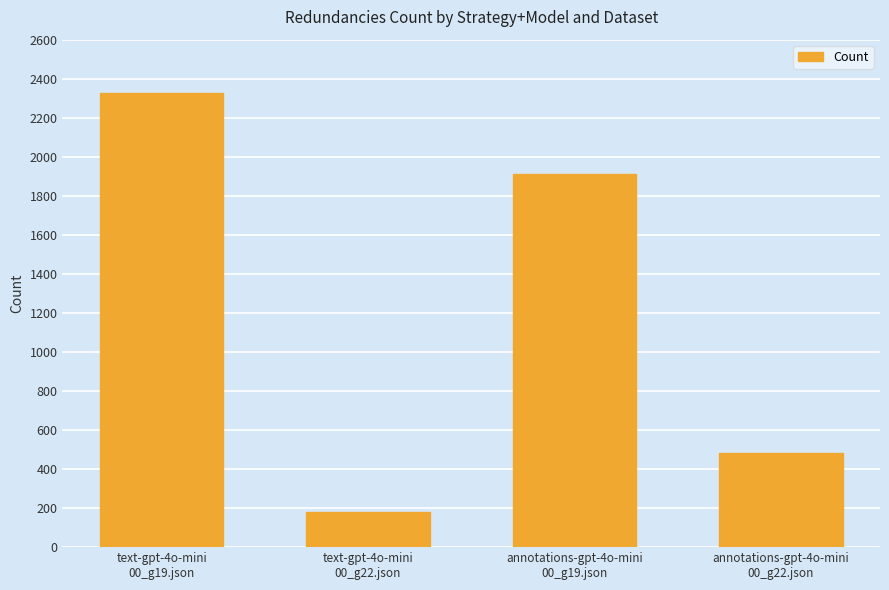

Rank the categories by value from lowest to highest.

text-gpt-4o-mini
00_g22.json, annotations-gpt-4o-mini
00_g22.json, annotations-gpt-4o-mini
00_g19.json, text-gpt-4o-mini
00_g19.json